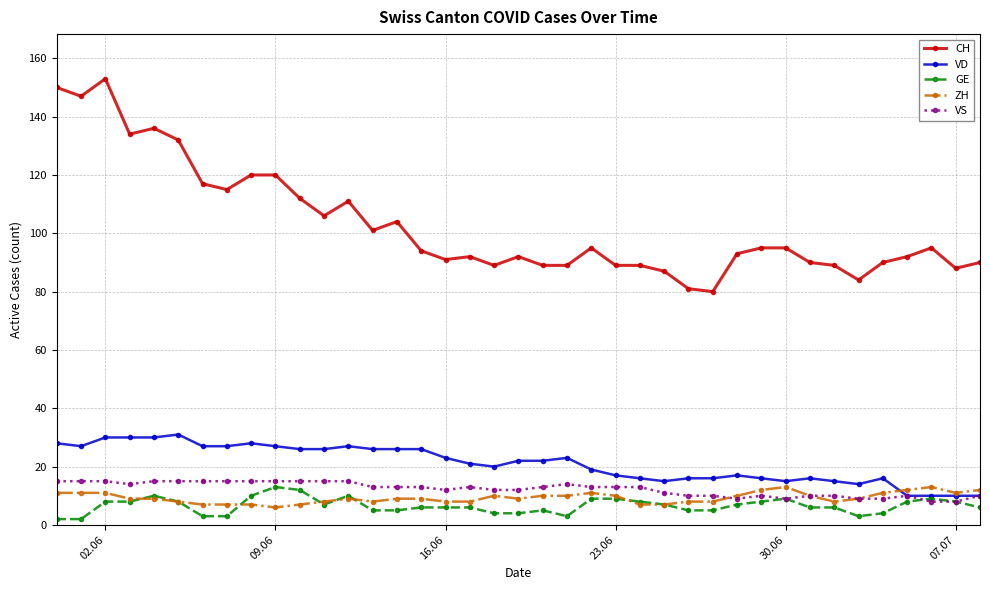

What is the difference between the maximum and minimum values in the ZH series?

7